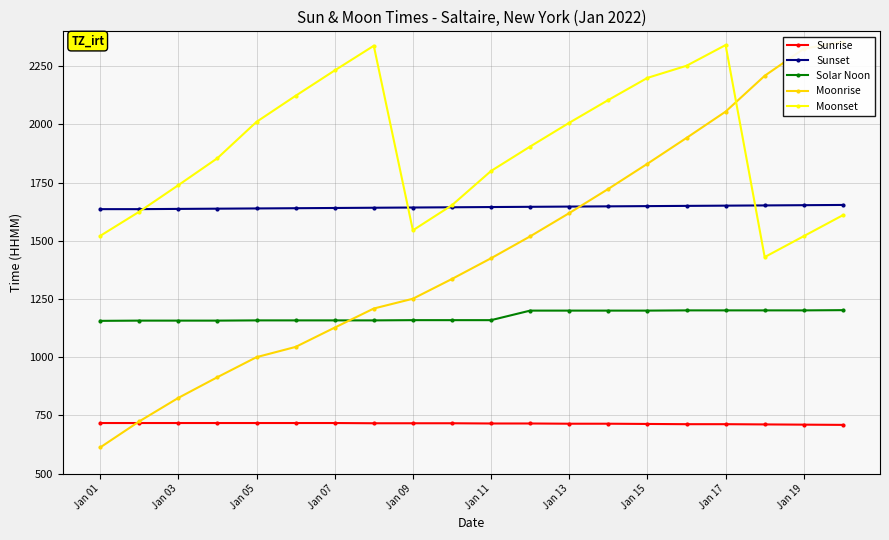

True or false: Solar Noon and Sunset cross at least once.

False